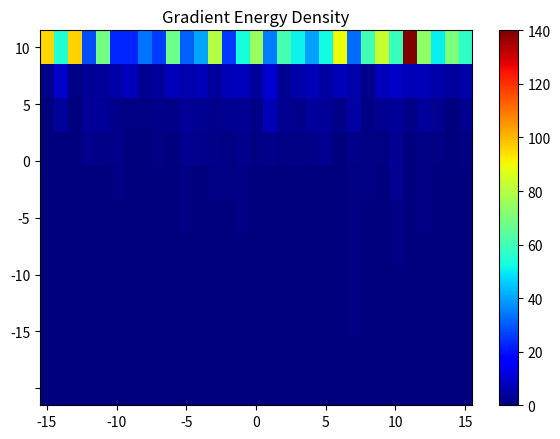

How many categories are shown in the chart?

31